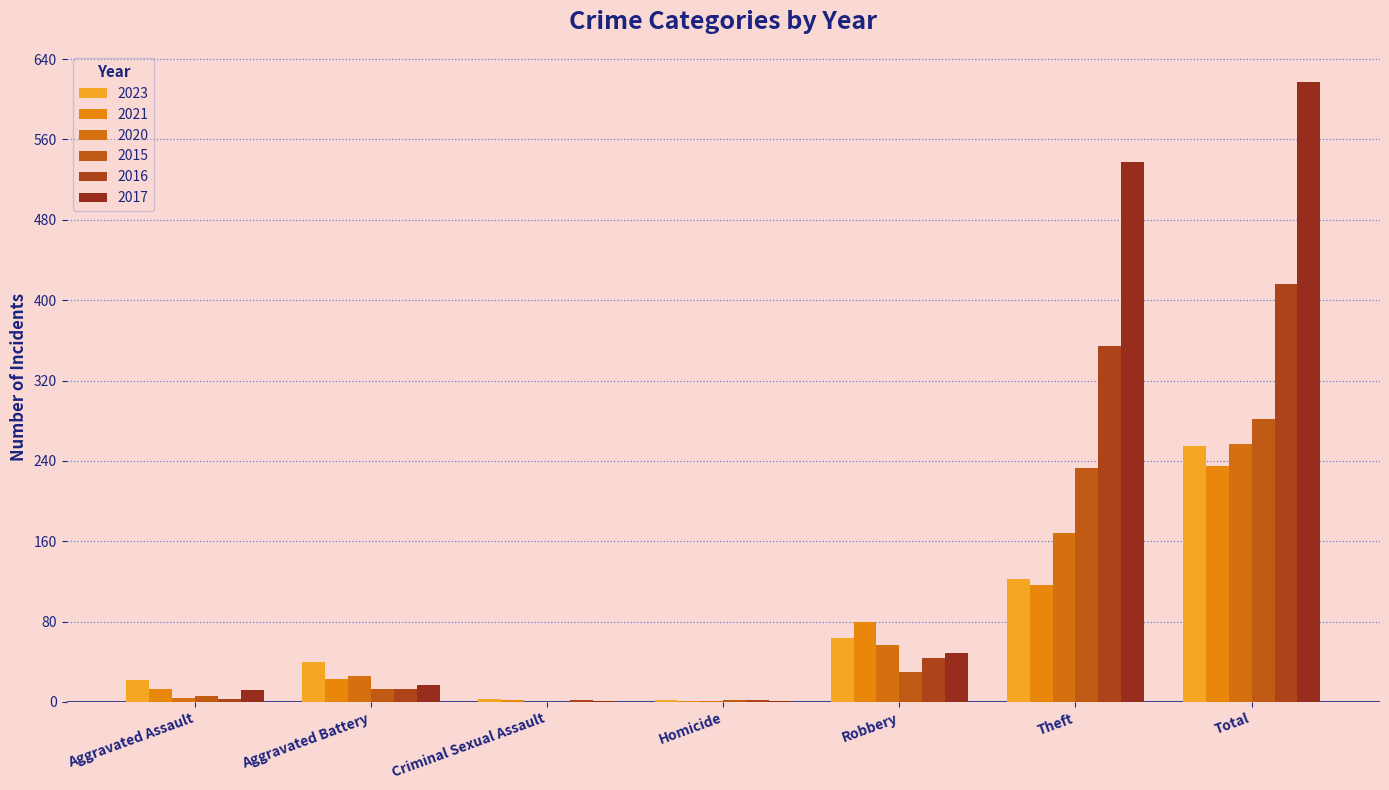

What is the maximum value shown in the chart?

617